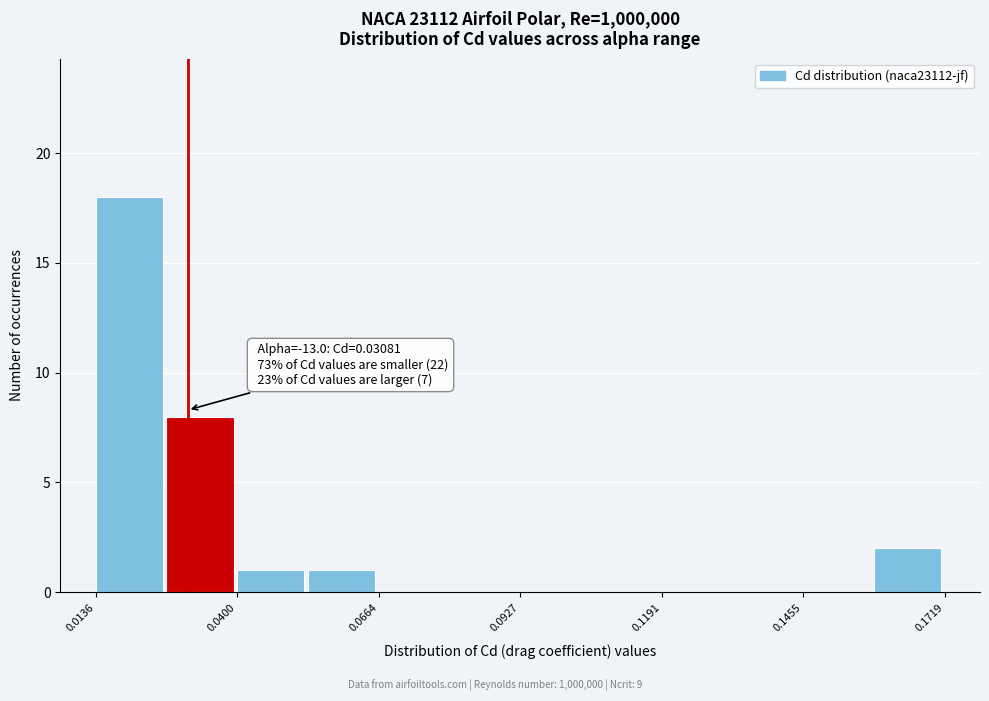

Read against the x-axis, roughly where is the centre of the tallest bar?

0.020